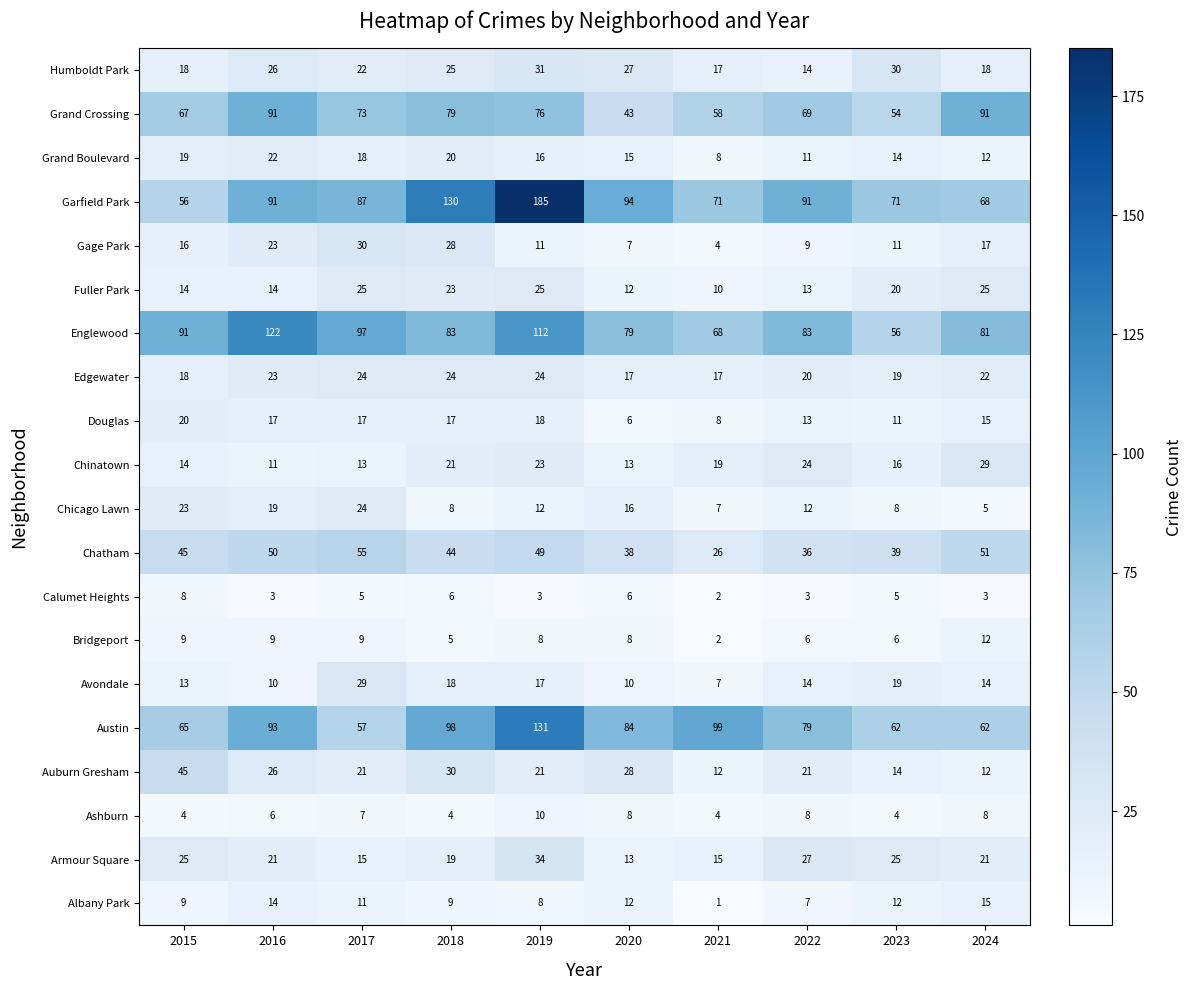

At which label does Humboldt Park first exceed 25?

2016